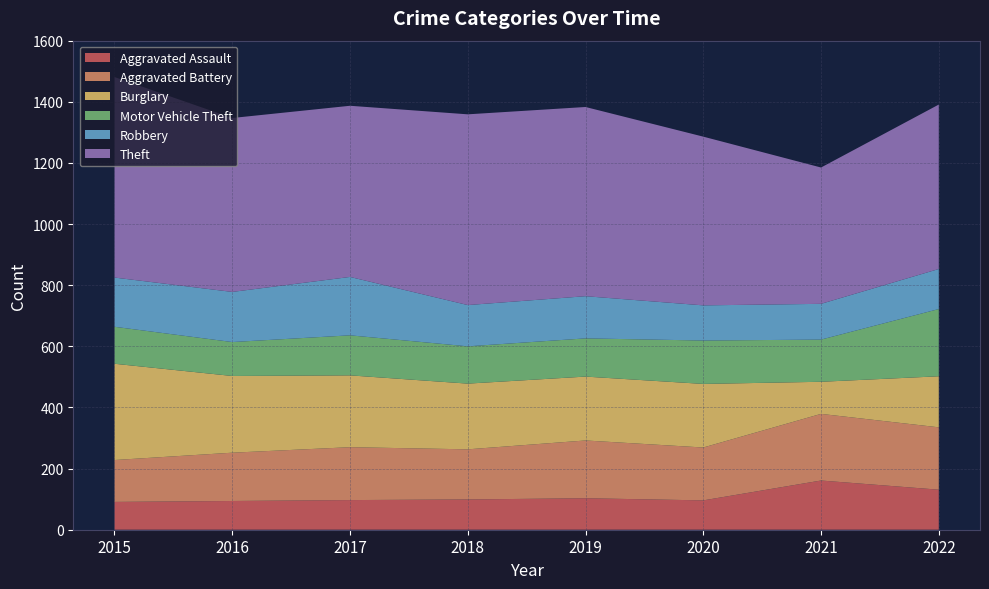

Reading left to right, what are all the values shown in this chart?

Aggravated Assault: 2015=91	2016=94	2017=97	2018=99	2019=103	2020=96	2021=161	2022=131
Aggravated Battery: 2015=137	2016=158	2017=173	2018=164	2019=189	2020=173	2021=218	2022=204
Burglary: 2015=315	2016=251	2017=235	2018=215	2019=209	2020=208	2021=105	2022=167
Motor Vehicle Theft: 2015=121	2016=111	2017=131	2018=122	2019=125	2020=142	2021=138	2022=220
Robbery: 2015=161	2016=164	2017=191	2018=135	2019=138	2020=115	2021=117	2022=131
Theft: 2015=656	2016=569	2017=560	2018=624	2019=619	2020=552	2021=446	2022=538